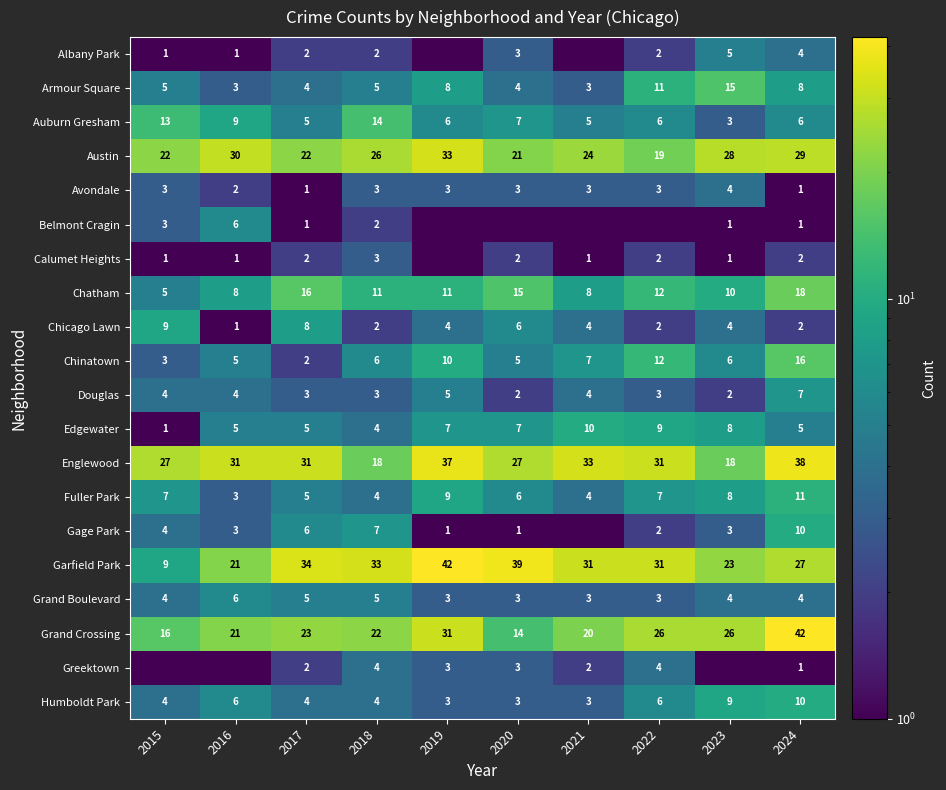

What is the sum of all Englewood values?

291.0